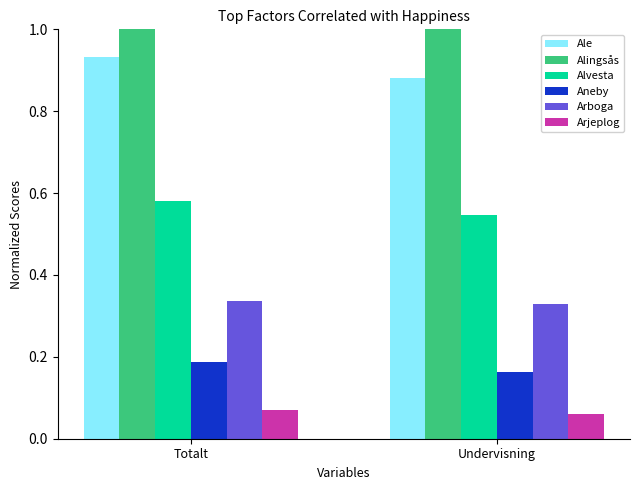

Rank the categories by Arjeplog value from lowest to highest.

Undervisning, Totalt